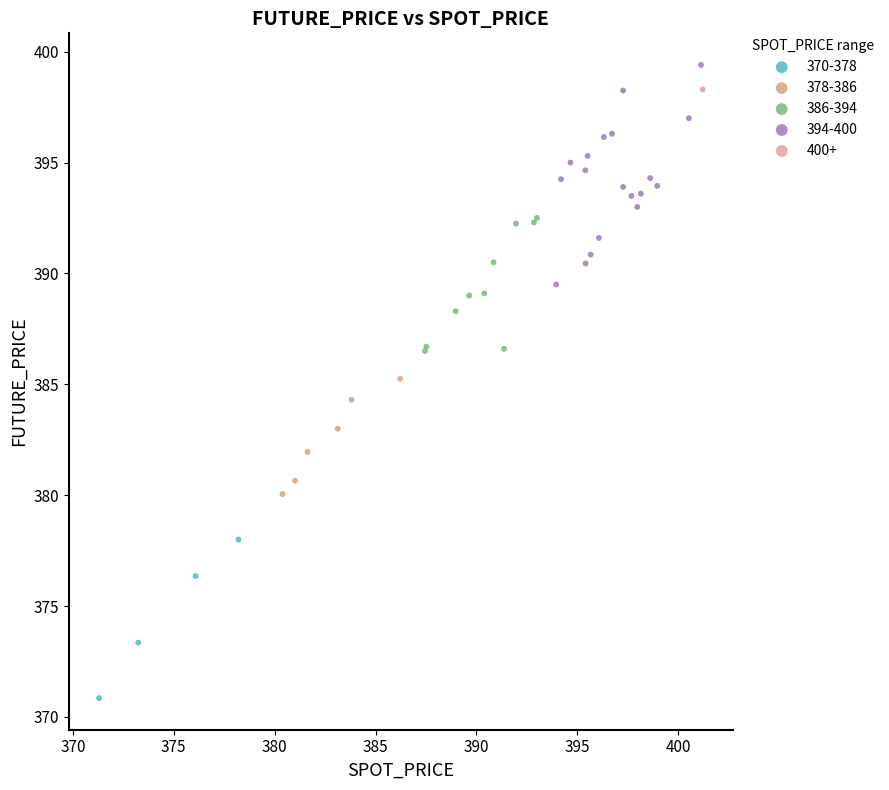

What are all the series names shown in the legend?

370-378, 378-386, 386-394, 394-400, 400+